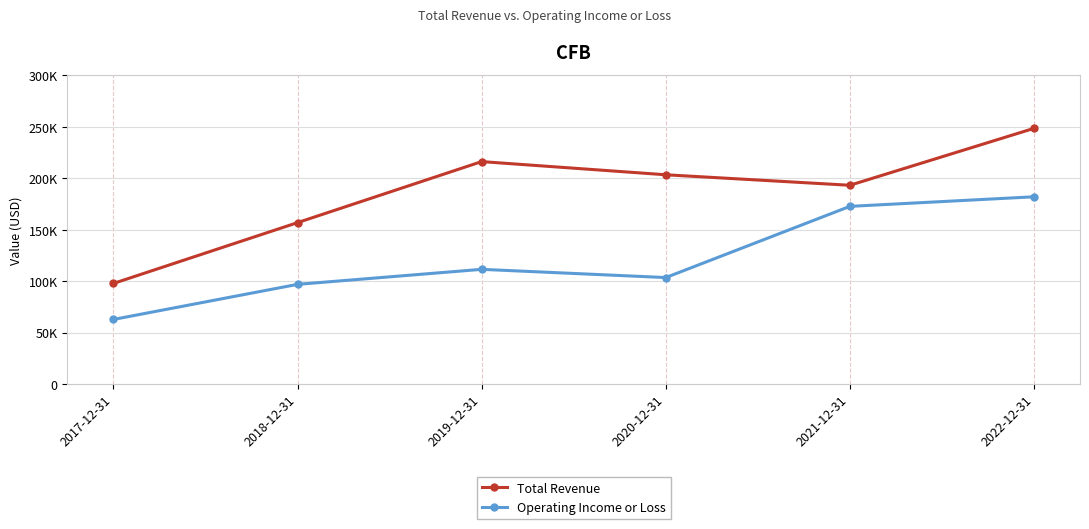

List the labels in order of Total Revenue value, largest first.

2022-12-31, 2019-12-31, 2020-12-31, 2021-12-31, 2018-12-31, 2017-12-31